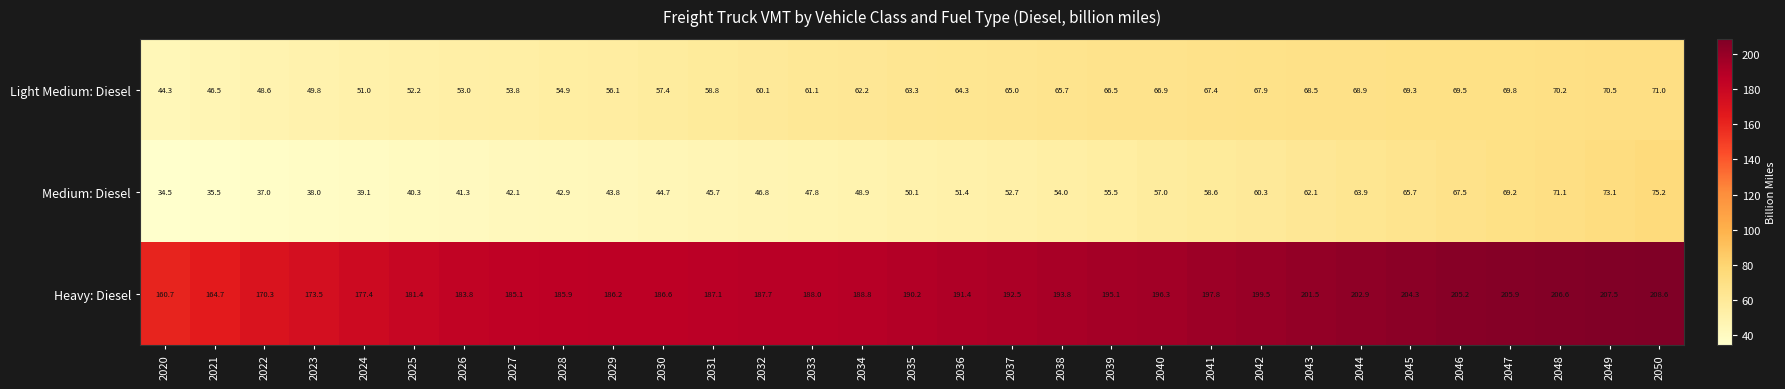

At 2044, list the series in order from smallest to largest.

Medium: Diesel, Light Medium: Diesel, Heavy: Diesel